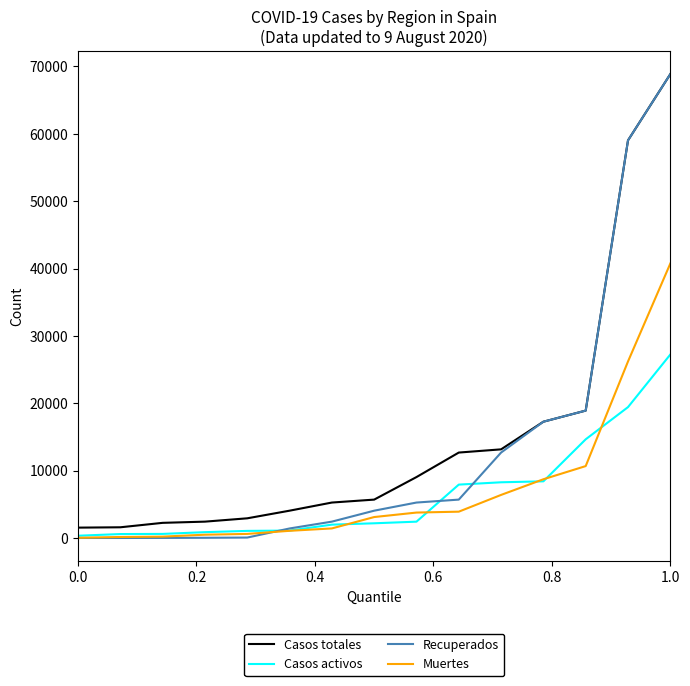

Is this an area chart (filled region under the line)?

No